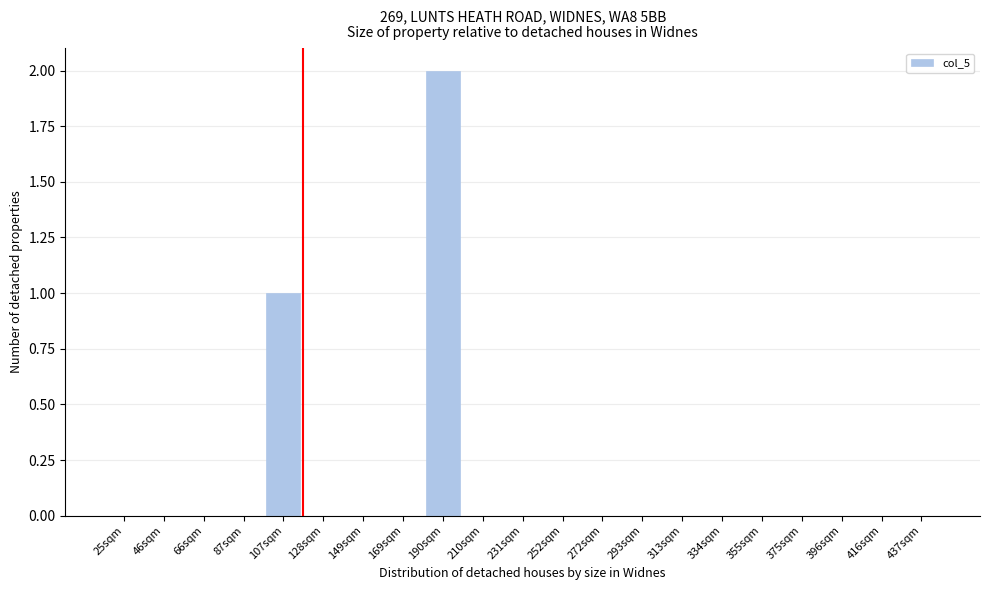

Reading left to right, extract all data points from this chart.

25sqm=0	46sqm=0	66sqm=0	87sqm=0	107sqm=1	128sqm=0	149sqm=0	169sqm=0	190sqm=2	210sqm=0	231sqm=0	252sqm=0	272sqm=0	293sqm=0	313sqm=0	334sqm=0	355sqm=0	375sqm=0	396sqm=0	416sqm=0	437sqm=0